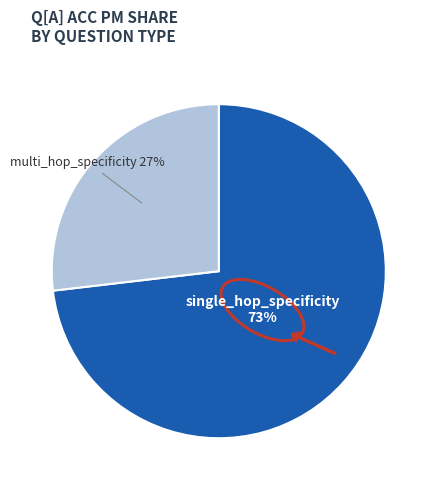

To the nearest percent, what is the difference between the largest and smallest slice percentages?

46%